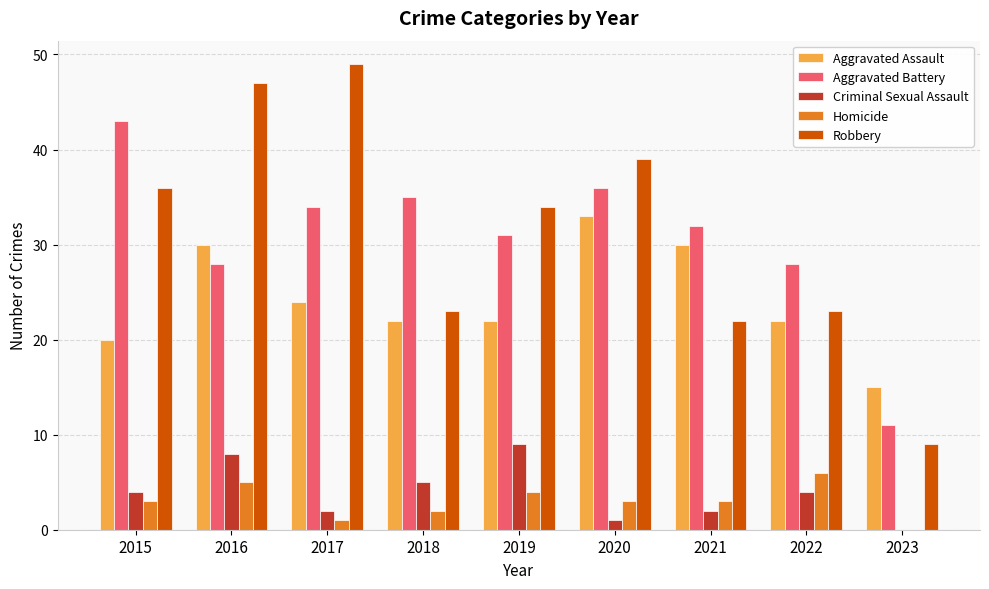

The value of Robbery at 2018 is 36. True or false?

False